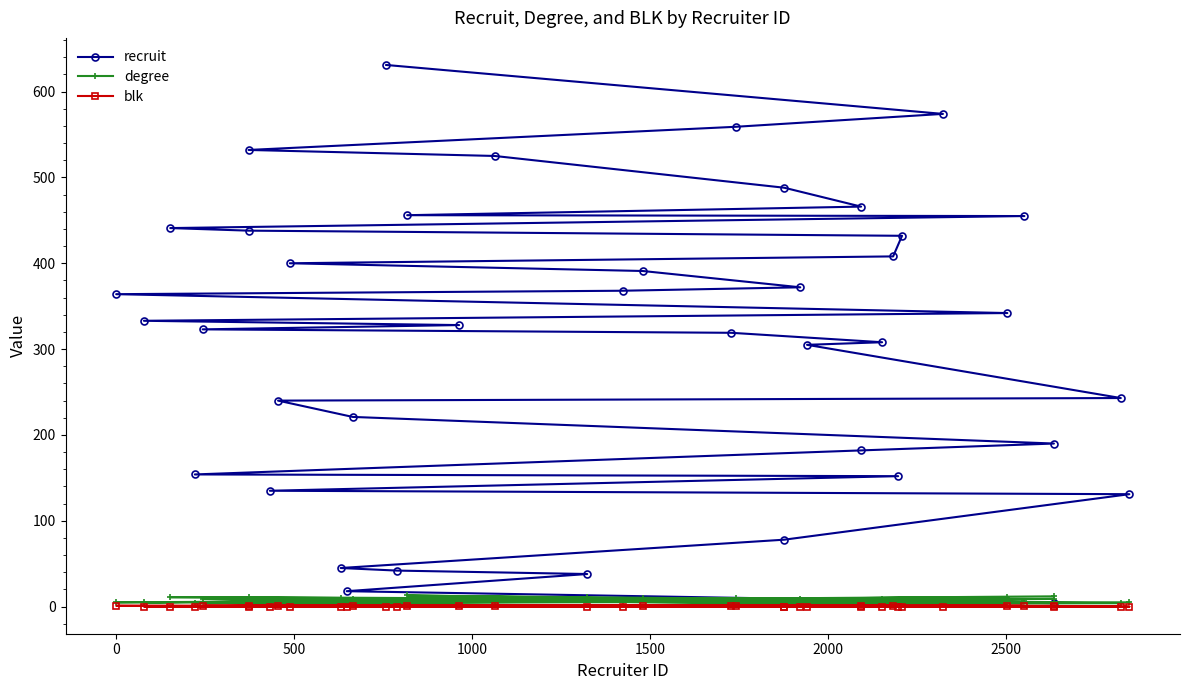

What is the difference between the maximum and minimum values in the recruit series?

627